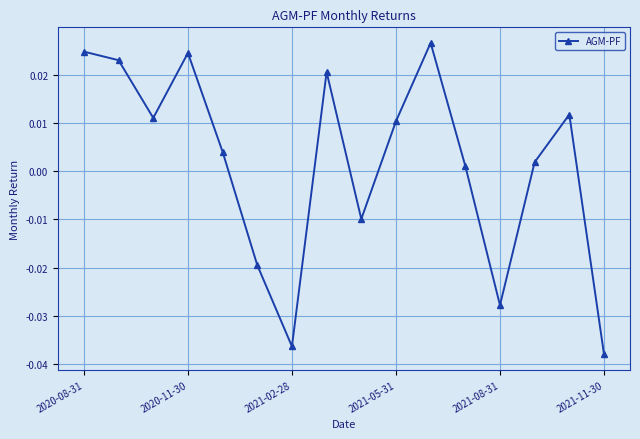

How many interior local valleys (lower than both neighbors) does the data have?

4